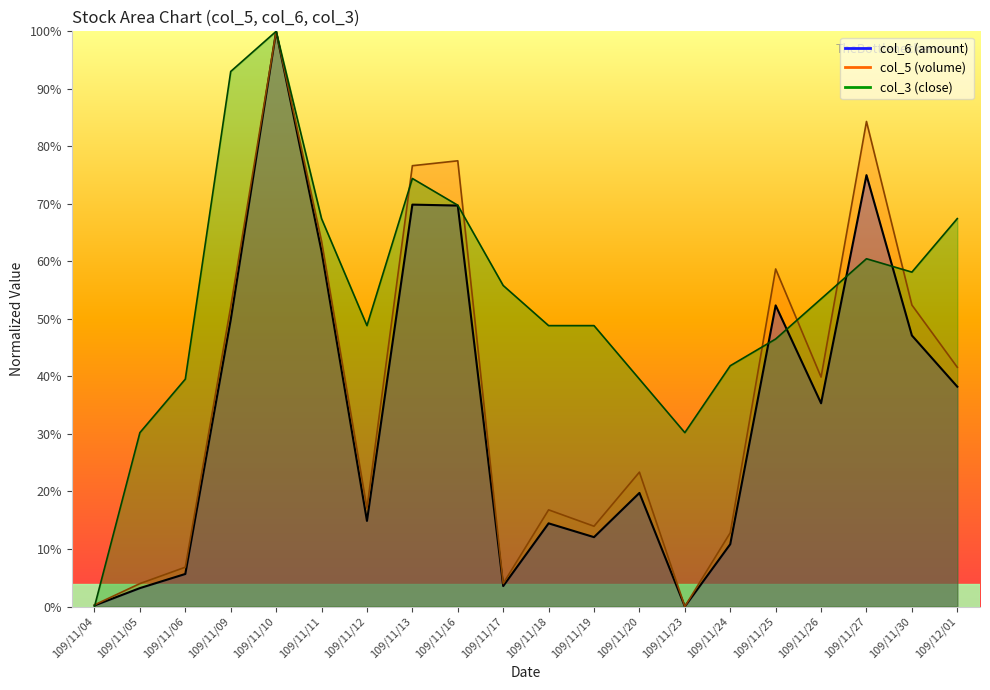

Which category has the lowest value in the col_6 series?

109/11/23